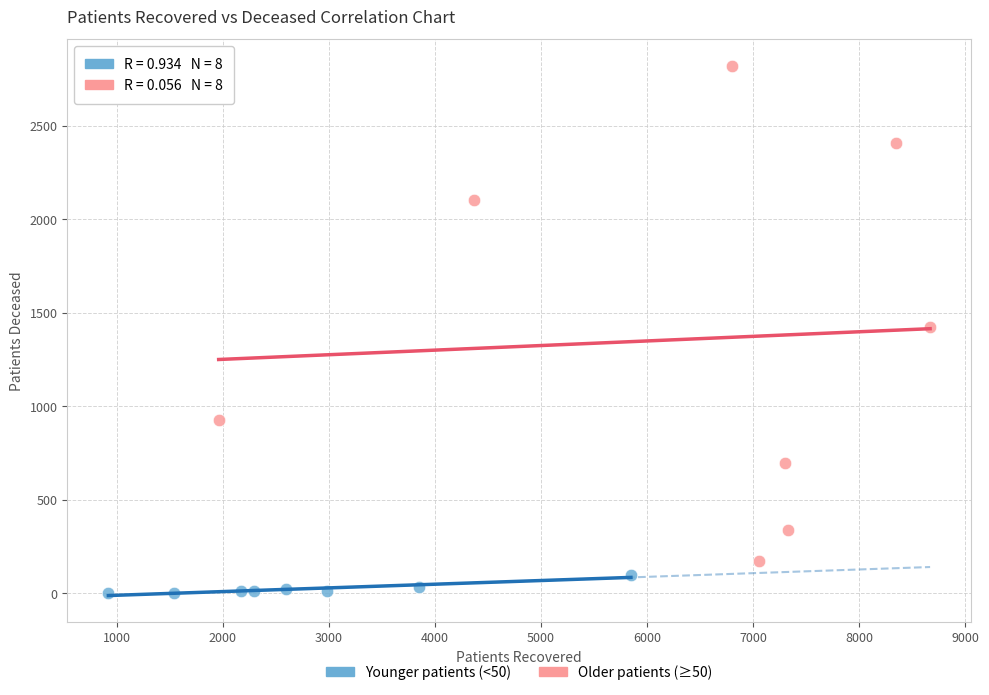

Which series reaches the maximum Y coordinate?

Older patients (≥50)